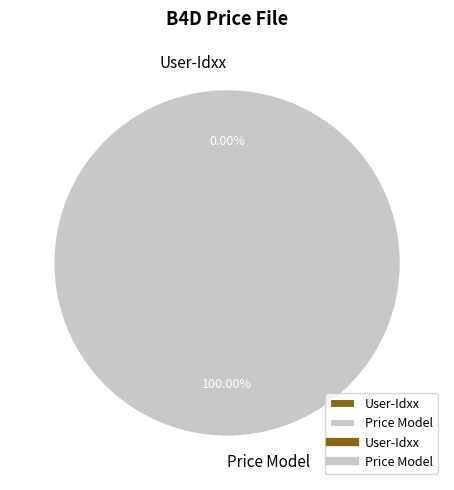

True or false: Price Model accounts for 100% of the total.

True